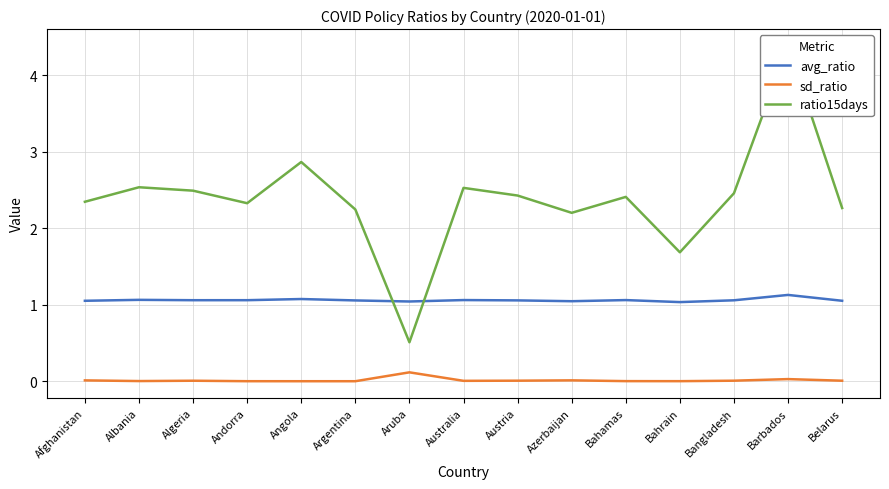

What are all the series names shown in the legend?

avg_ratio, sd_ratio, ratio15days